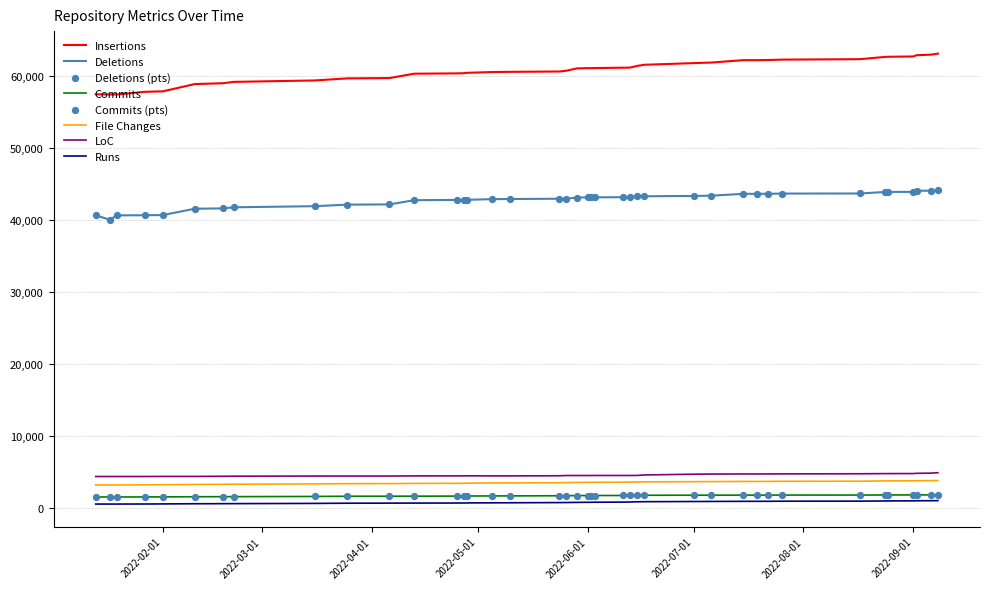

Which series has the largest total across all categories?

Insertions